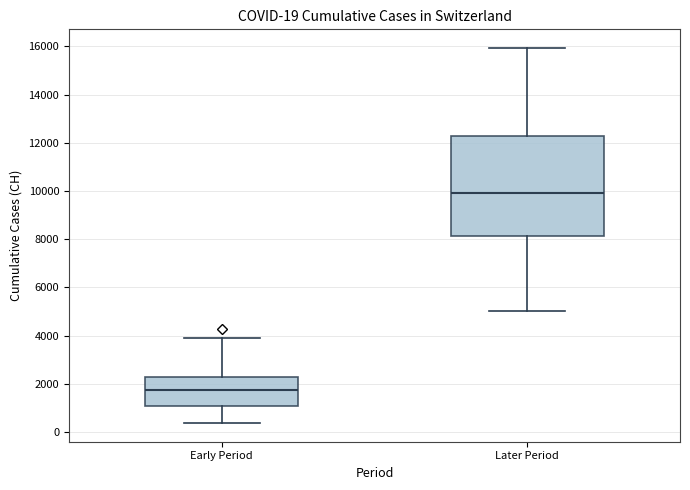

Comparing the boxes themselves (not the whiskers), which one is the tallest?

Later Period